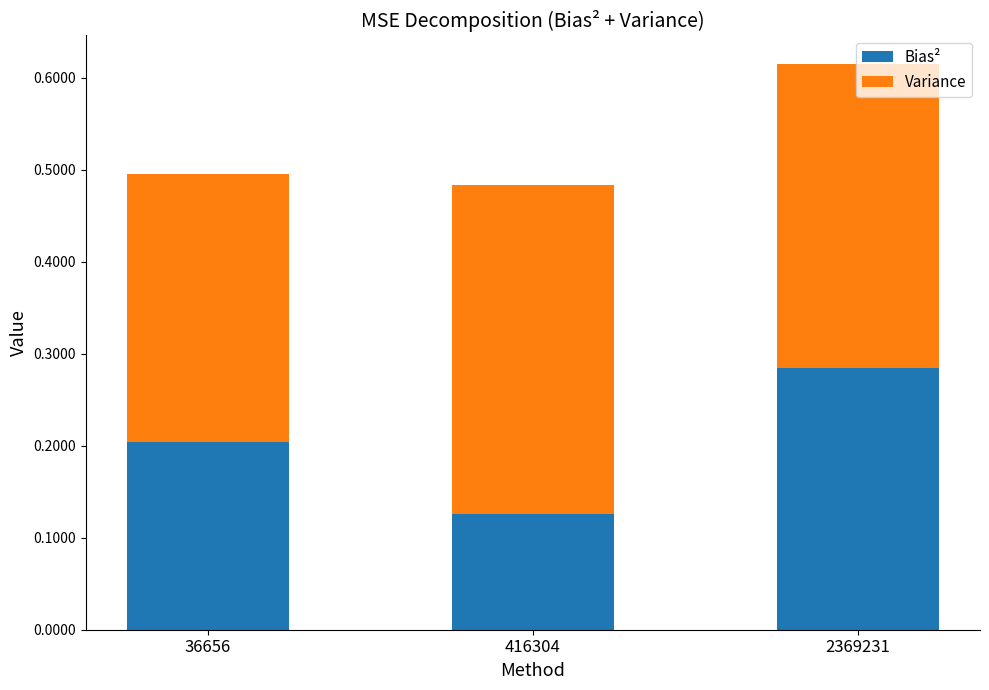

The value of Bias² at 36656 is 0.1. True or false?

False